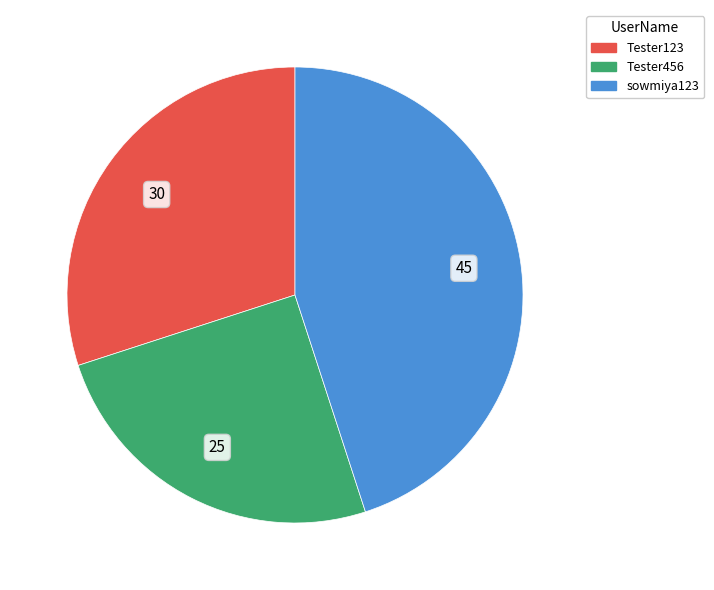

Which slice is the smallest?

Tester456